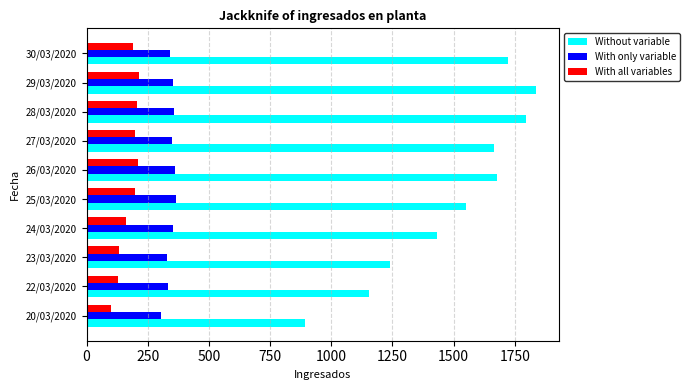

True or false: Without variable has a value of 893 at 20/03/2020.

True